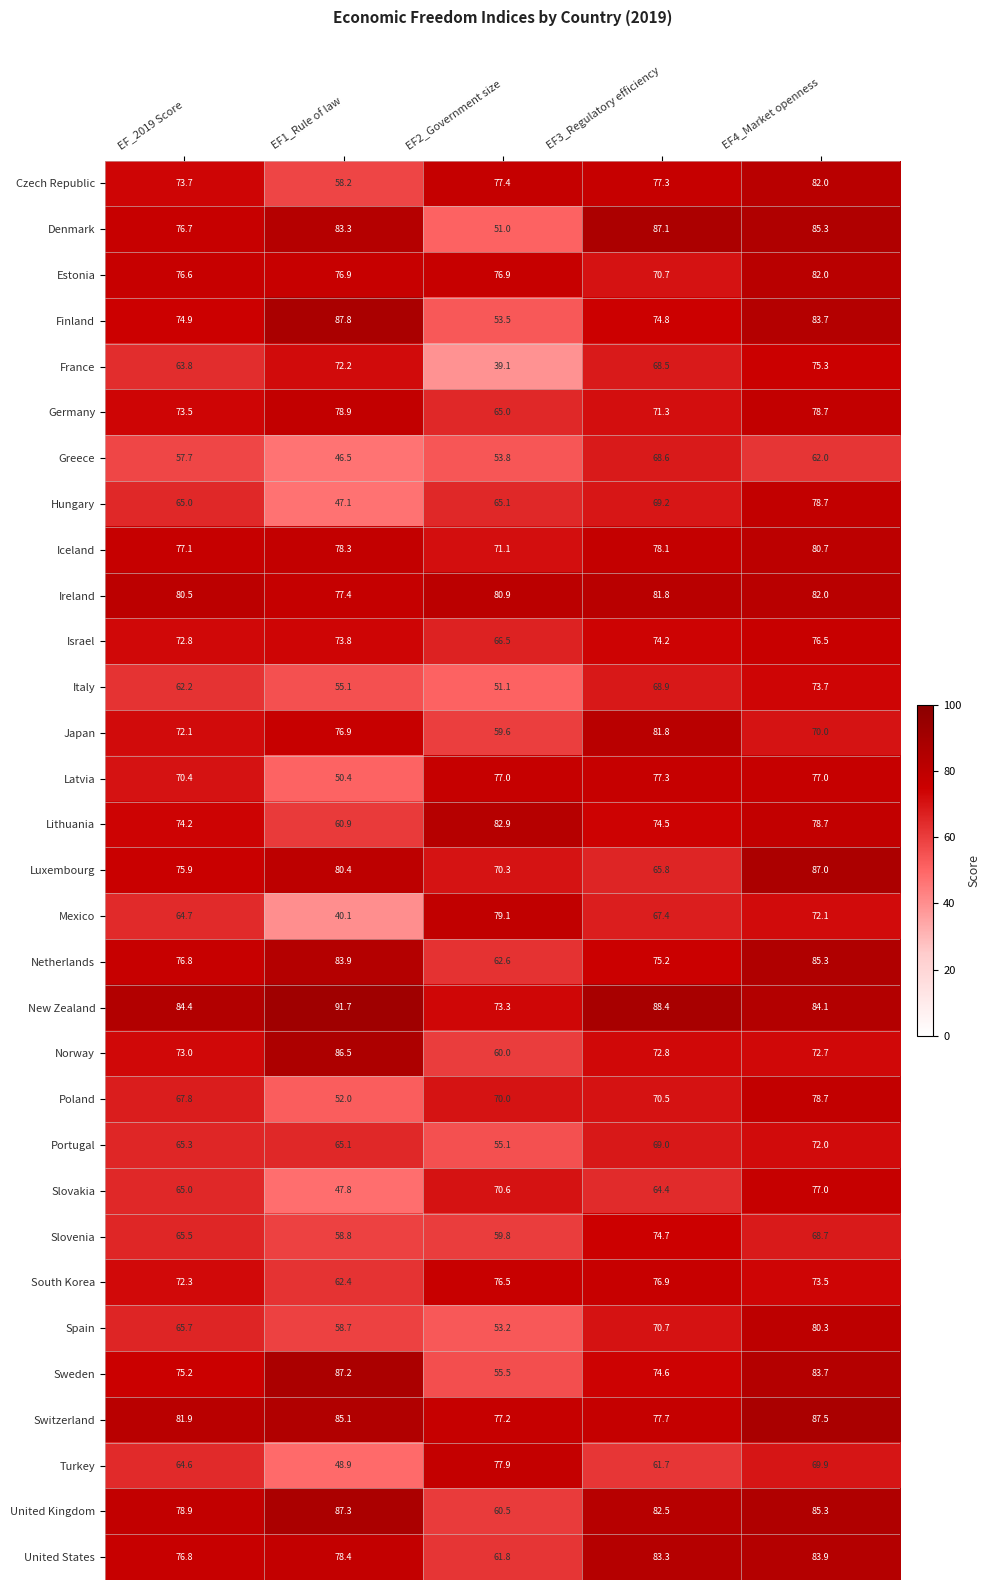

How many data points in Iceland are less than 78?

2